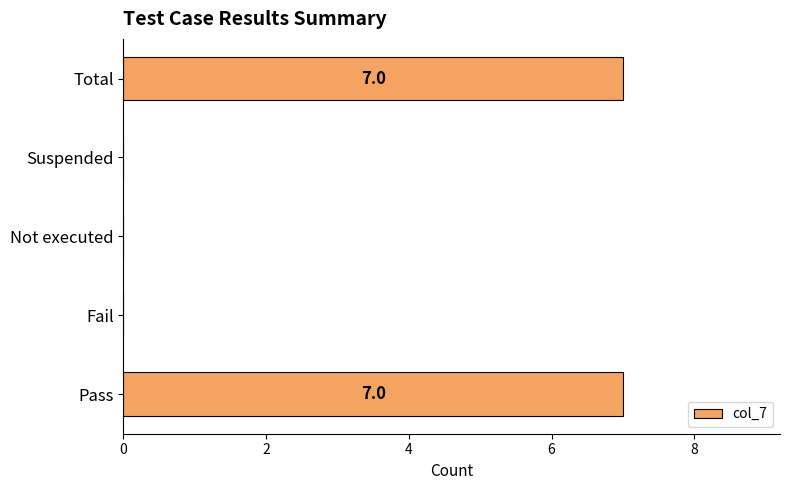

Count the number of categories in the chart.

5